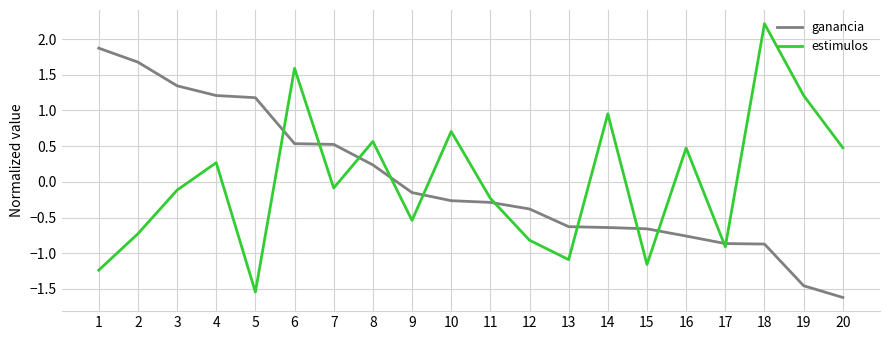

What is the minimum value for ganancia?

-1.6